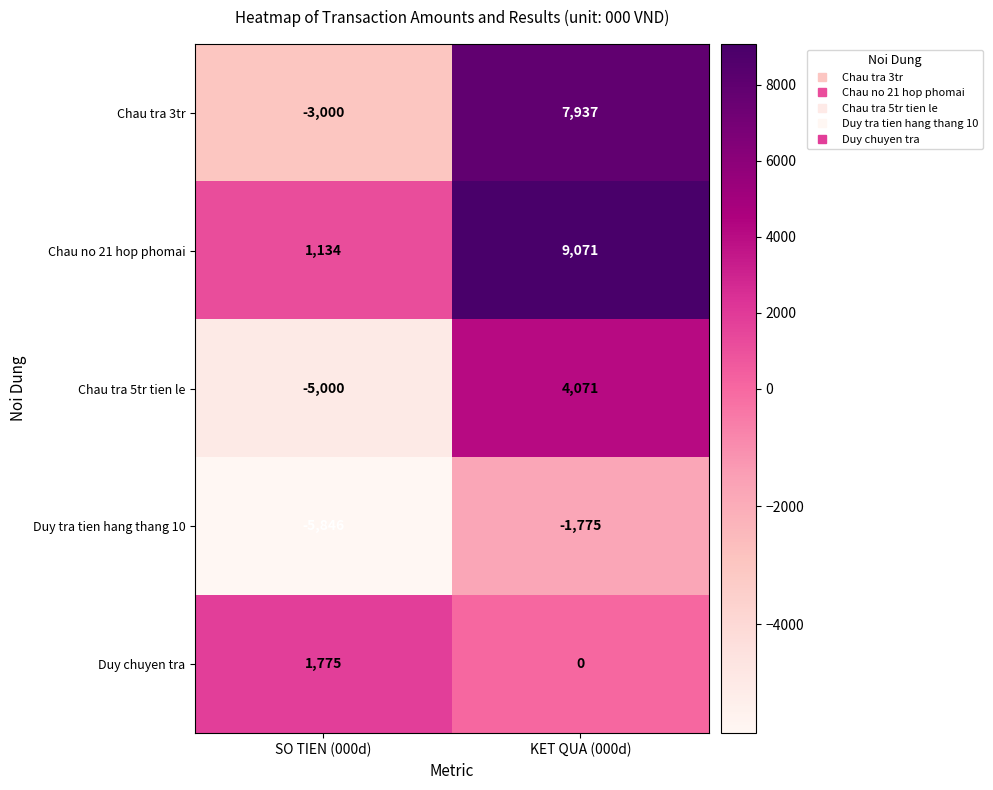

How many distinct data groups are displayed?

5